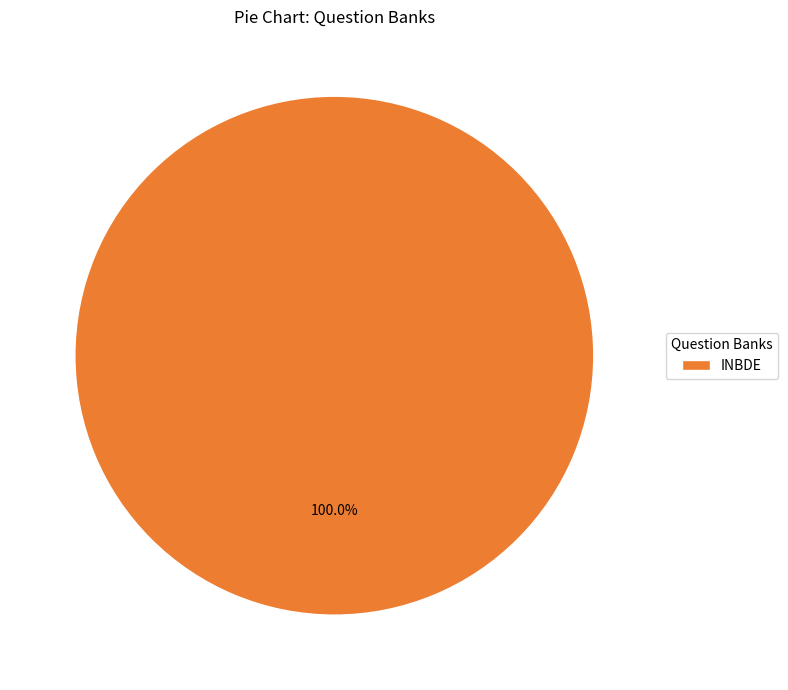

To the nearest percent, what percentage of the pie is INBDE?

100%